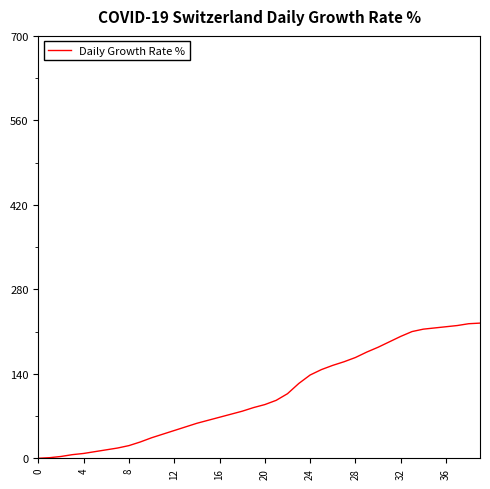

What is the difference between the maximum and minimum values?

224